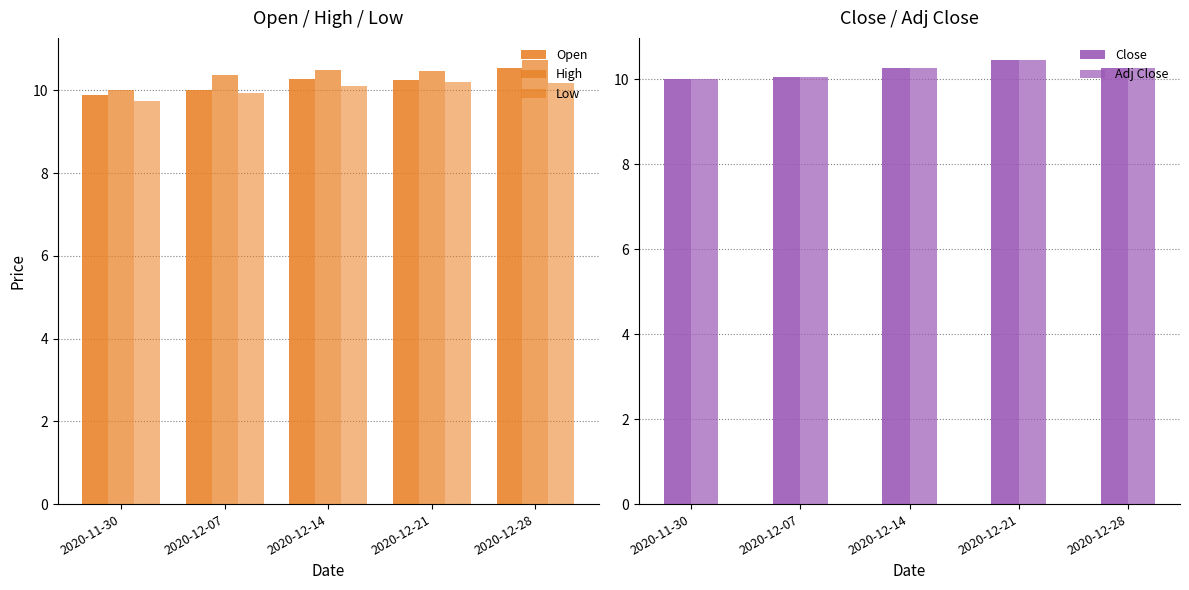

Reading left to right, transcribe all the data shown in this chart.

Open: 9.9	10.0	10.3	10.2	10.5
High: 10.0	10.4	10.5	10.5	10.7
Low: 9.8	9.9	10.1	10.2	10.2
Close: 10.0	10.1	10.3	10.4	10.3
Adj Close: 10.0	10.1	10.3	10.4	10.3